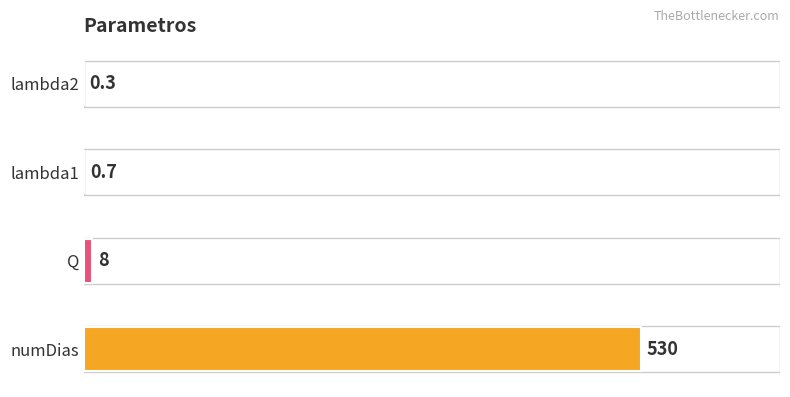

Reading bottom to top, list all the values displayed in this chart.

numDias=530.0	Q=8.0	lambda1=0.7	lambda2=0.3